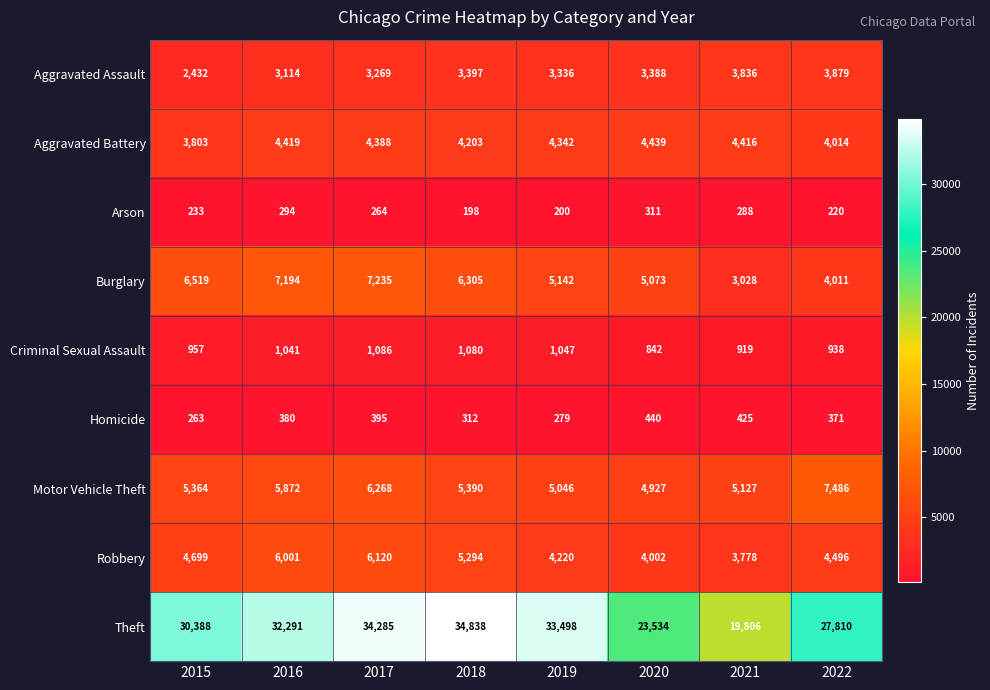

Which category has the highest value across all series?

2018